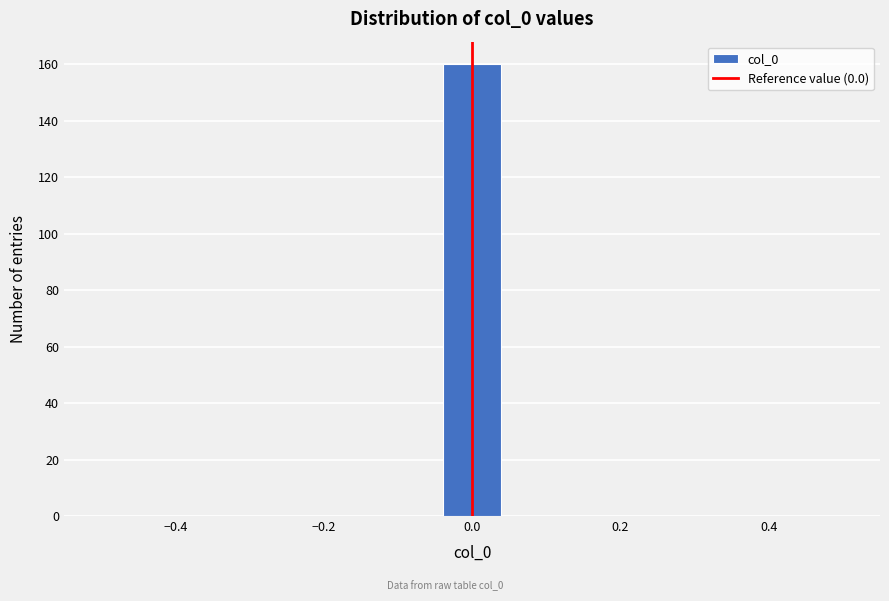

Read against the x-axis, roughly where is the centre of the tallest bar?

0.00